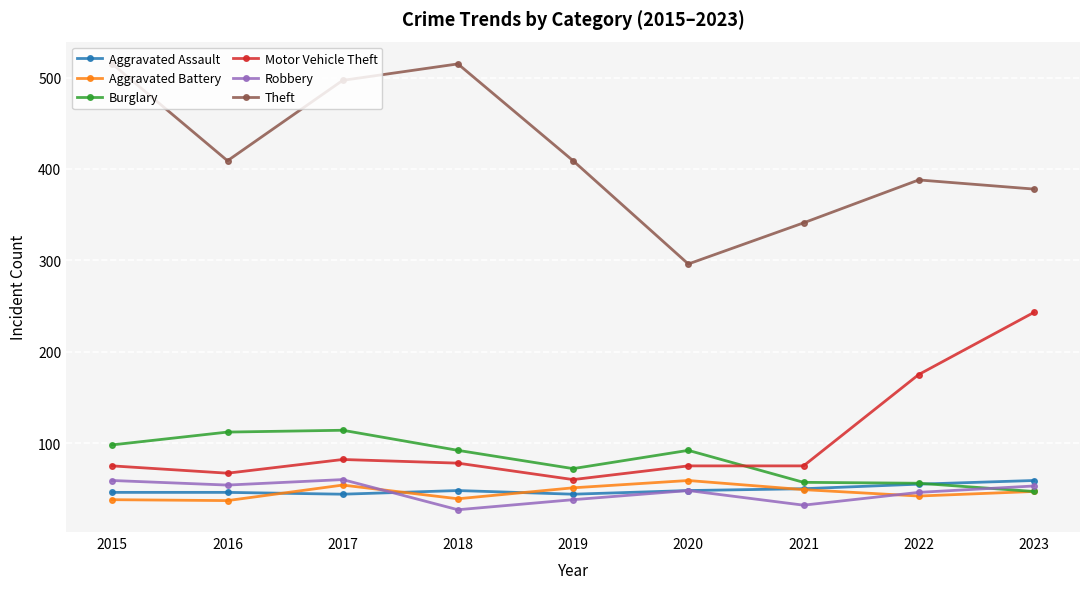

Does the chart have visible grid lines?

Yes